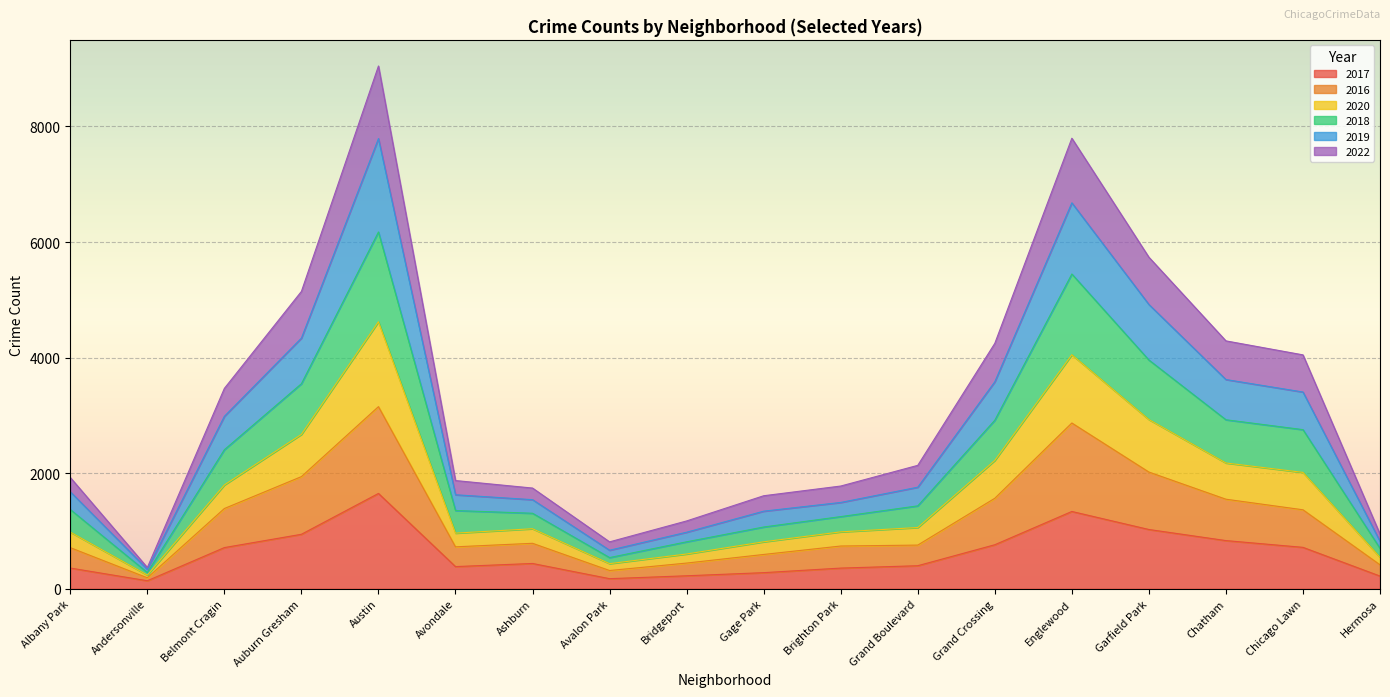

What is the highest value of the 2017 series?

1650